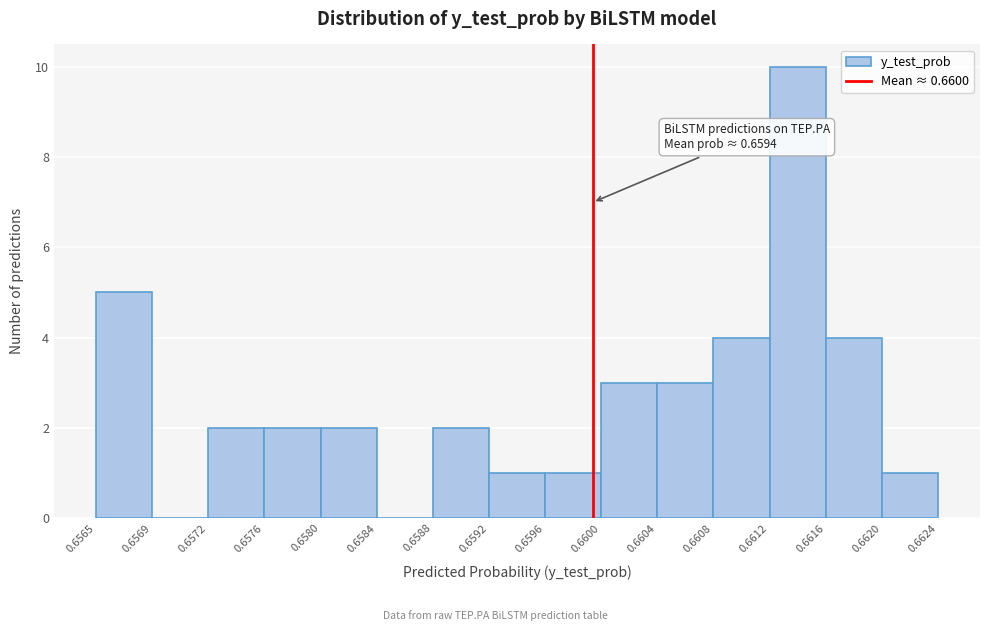

Which range on the x-axis has the tallest bar?

0.6612 to 0.6616